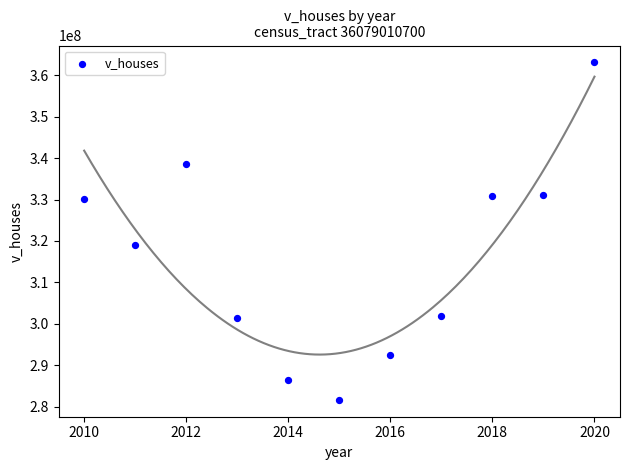

What Y value in the scatter plot is closest to 322372300?

318970000